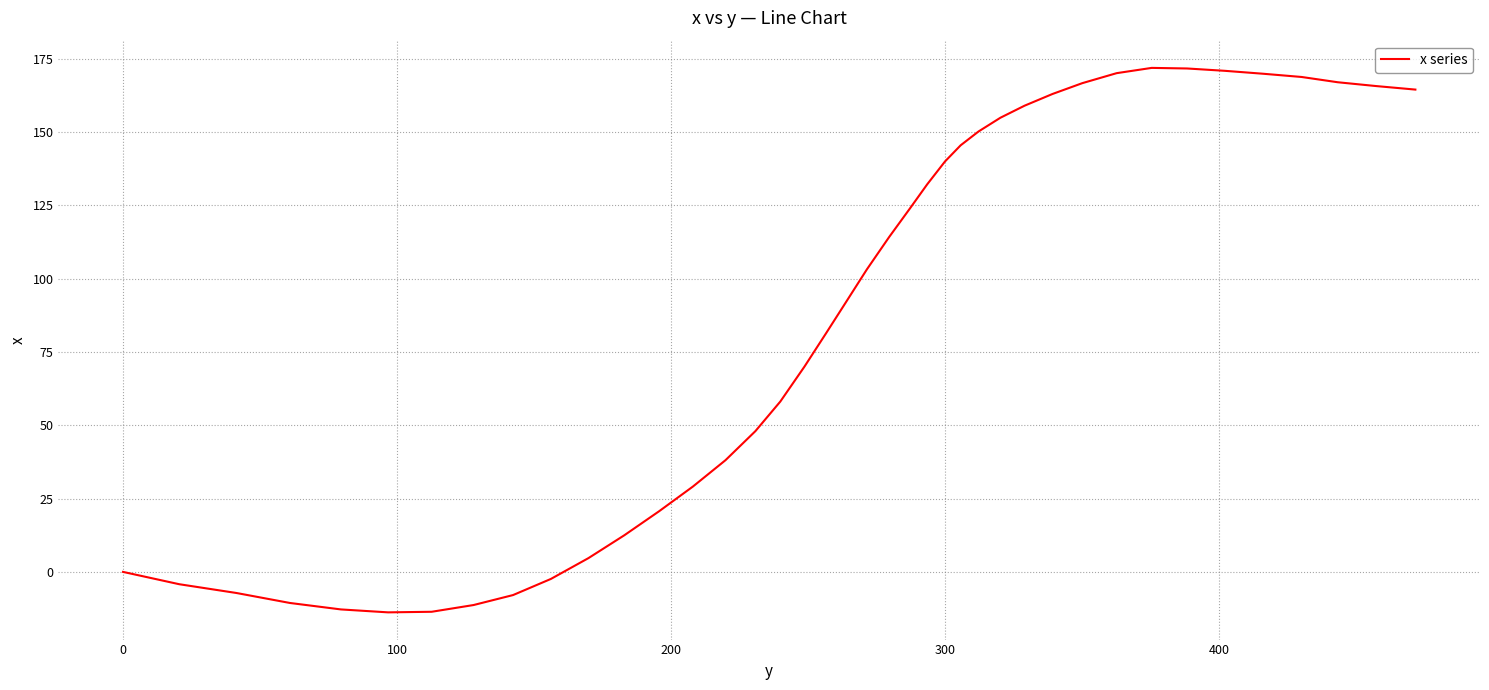

What is the maximum value shown in the chart?

171.9